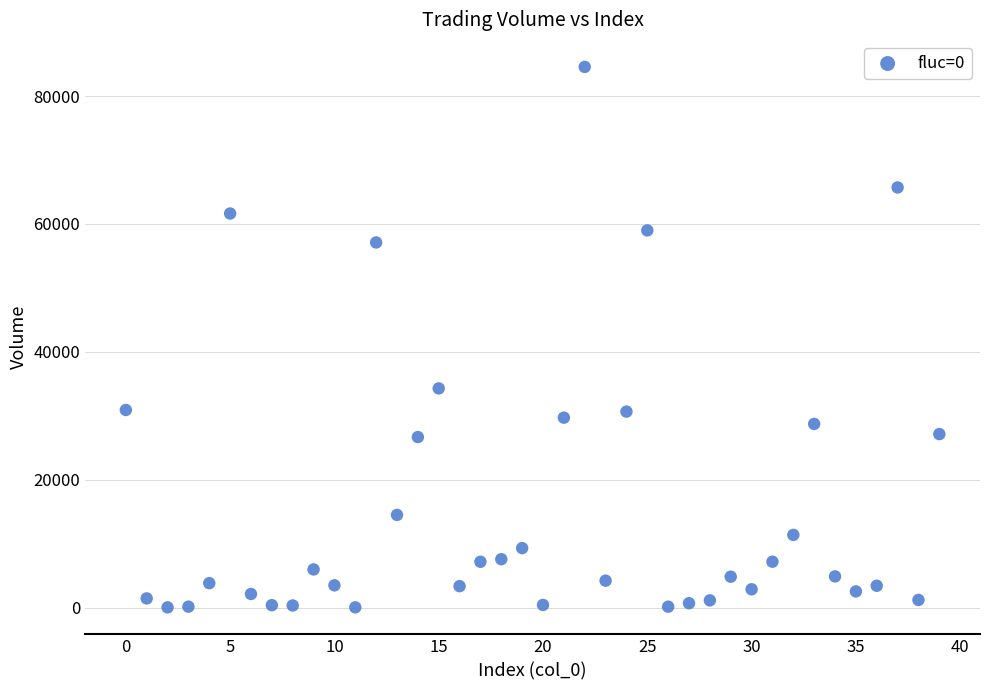

What Y value in the scatter plot is closest to 42299?

34280.1